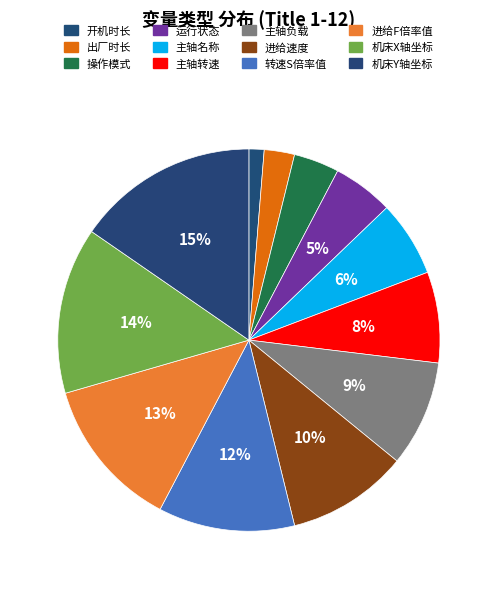

Count the number of slices in the pie.

12